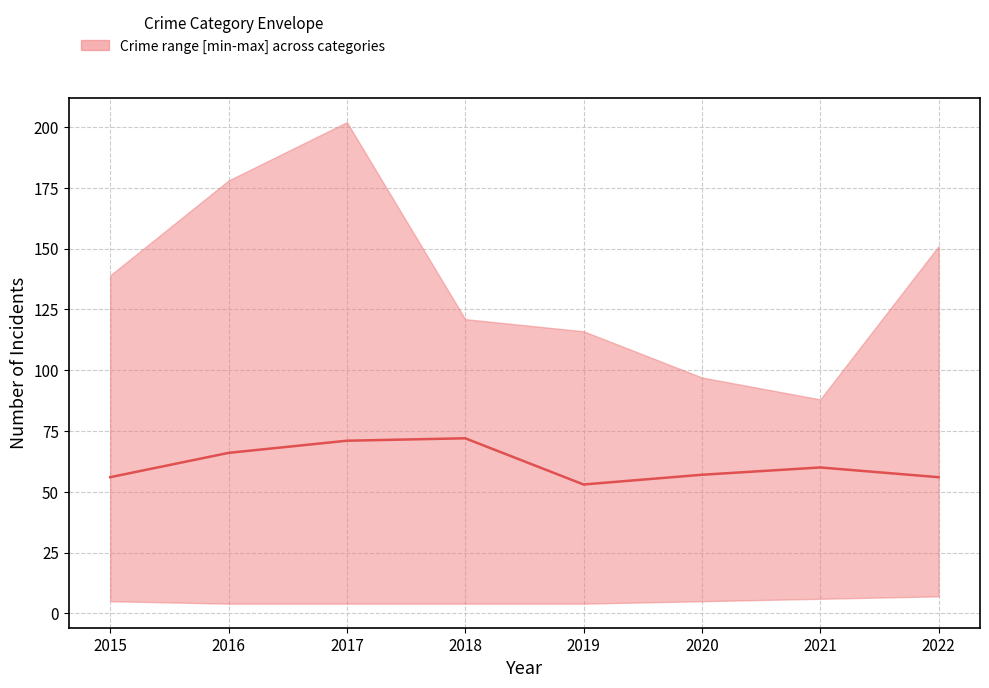

How many interior local peaks (higher than both neighbors) does the data have?

2